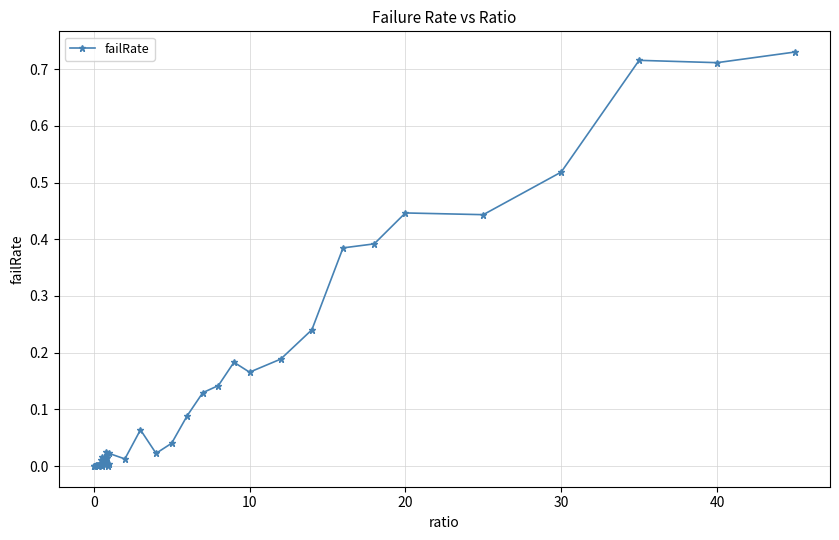

What is the sum of all values?

5.8